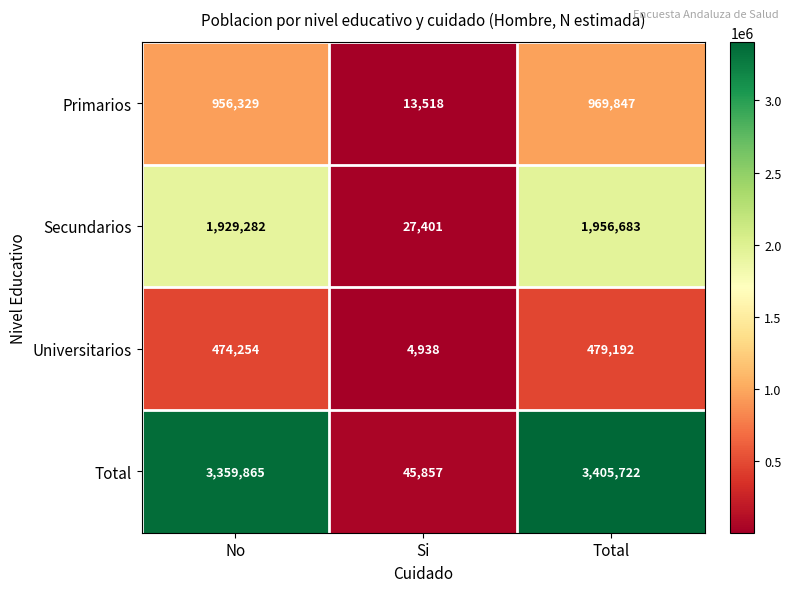

Which series has the largest total across all categories?

Total